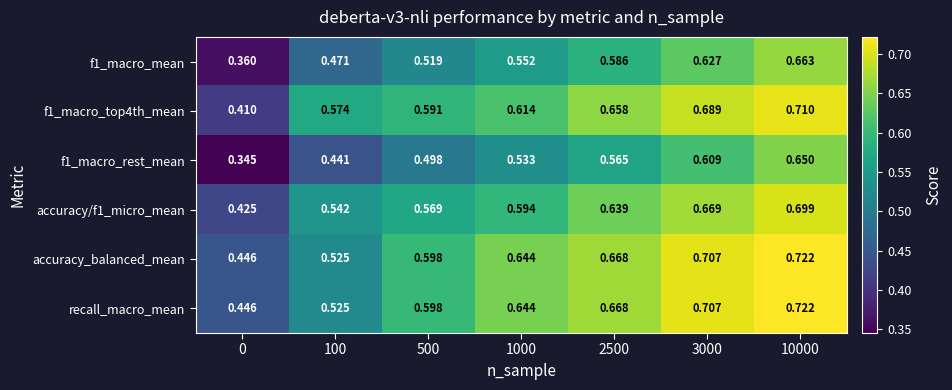

Is the value of accuracy/f1_micro_mean at 500 greater than the value of accuracy_balanced_mean at 100?

Yes